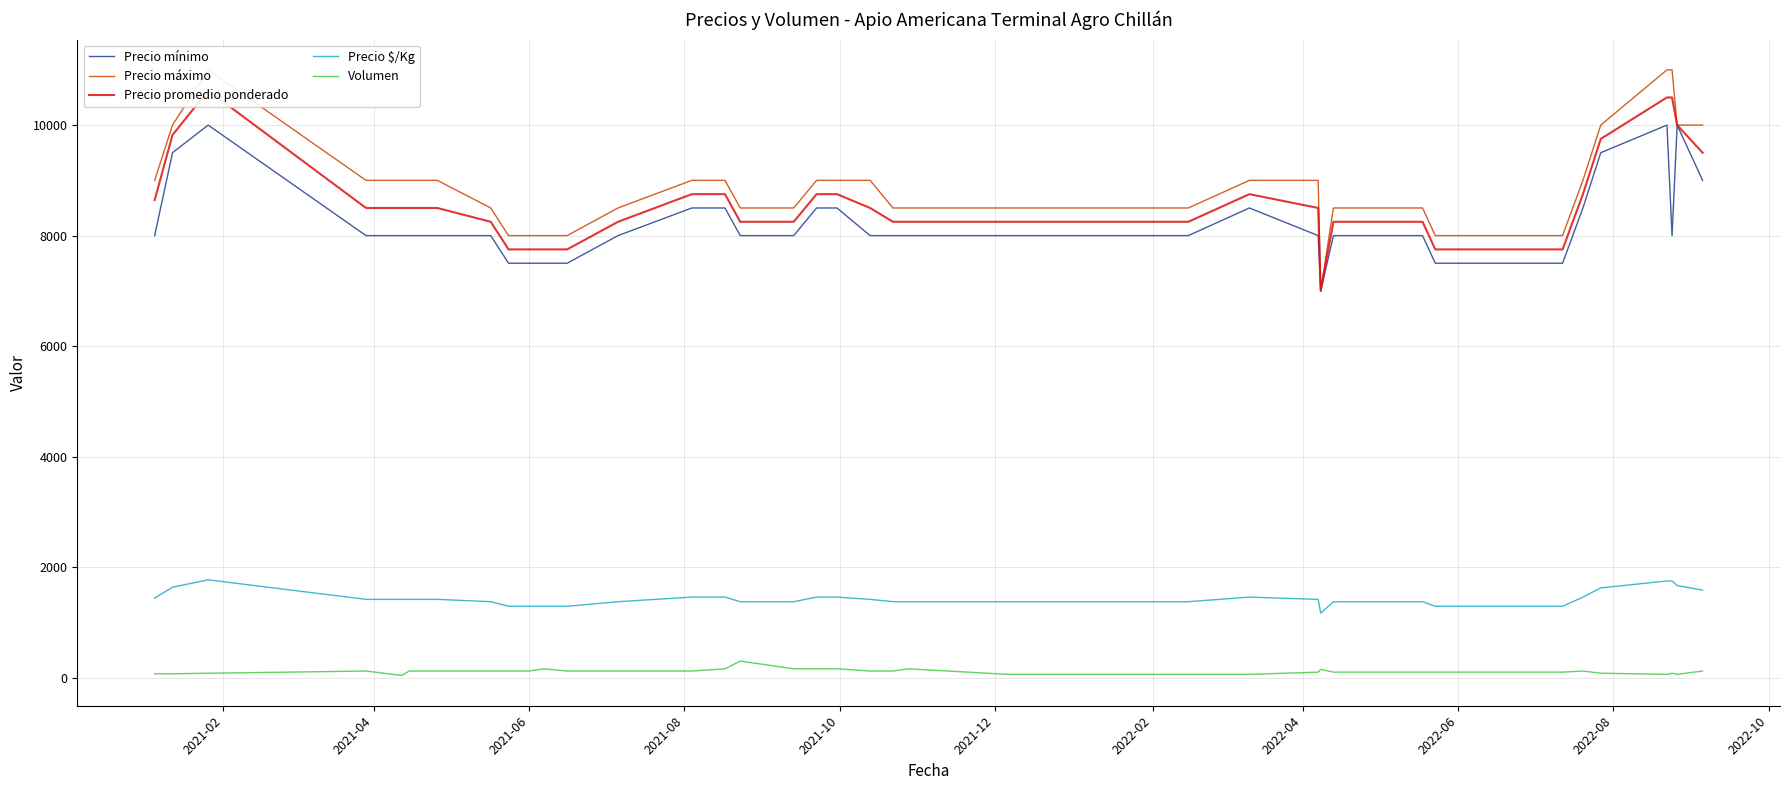

True or false: Precio $/Kg and Precio mínimo cross at least once.

False